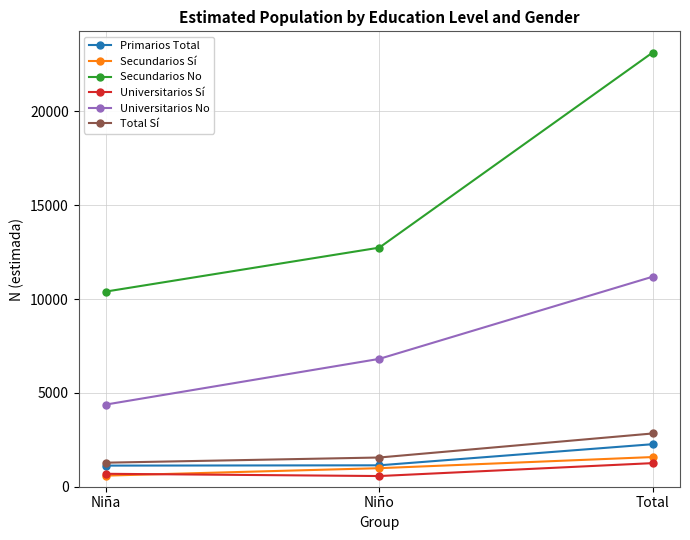

Is it true that Primarios Total equals 1125 at Niña?

True